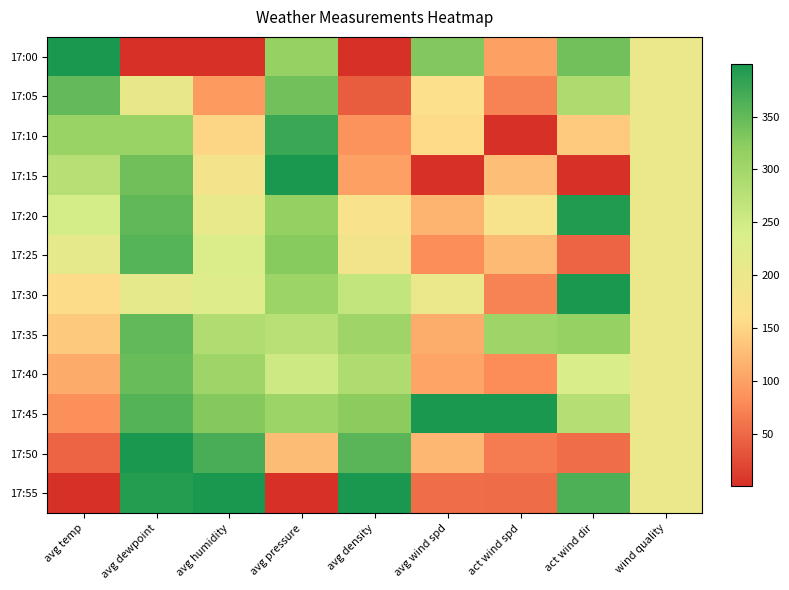

At which category is the sum across all series the highest?

avg dewpoint